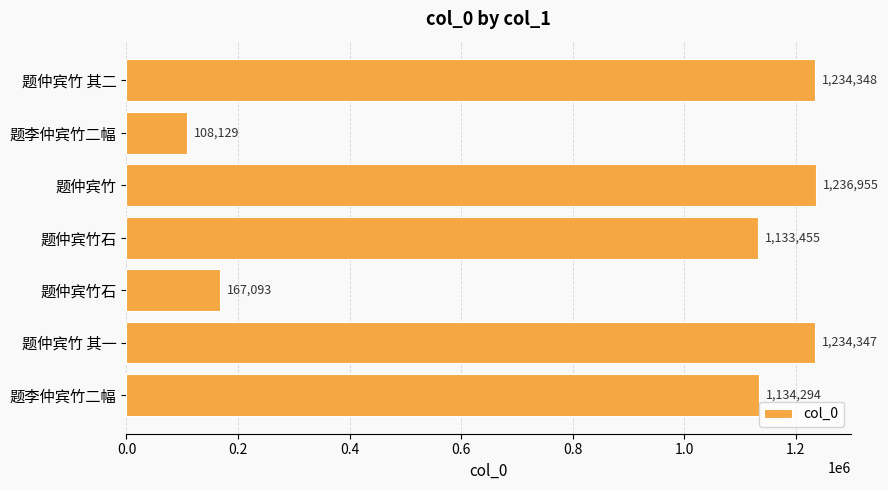

How many series are shown in this chart?

1